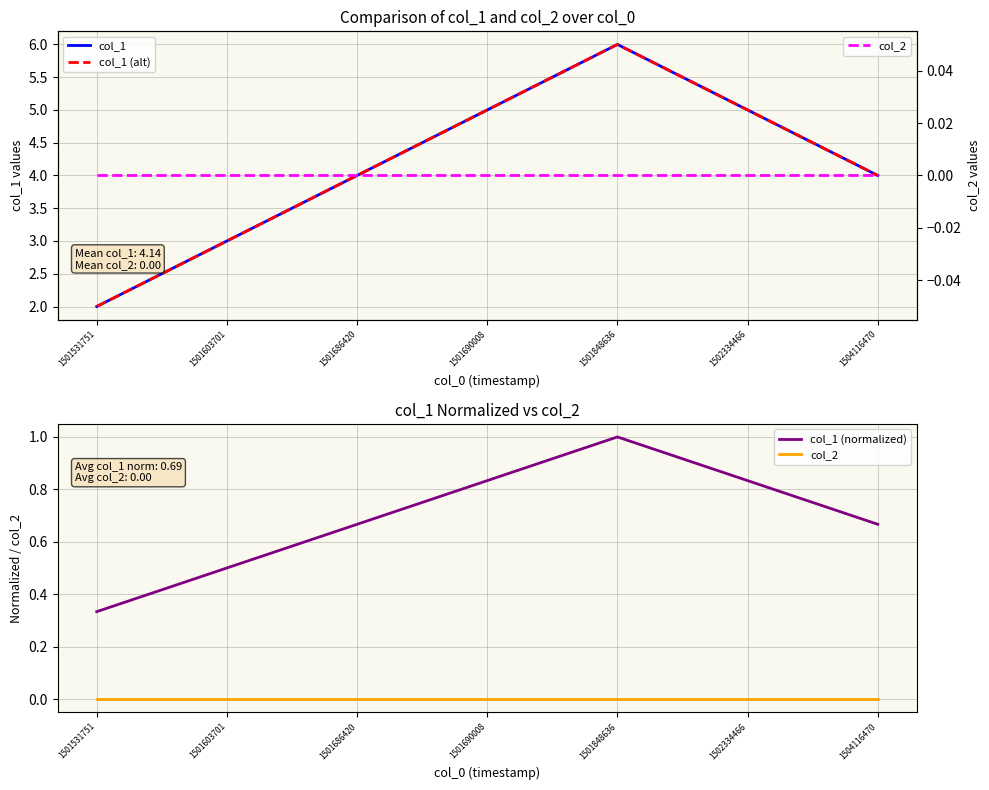

How many col_1 values are between 3 and 5?

5